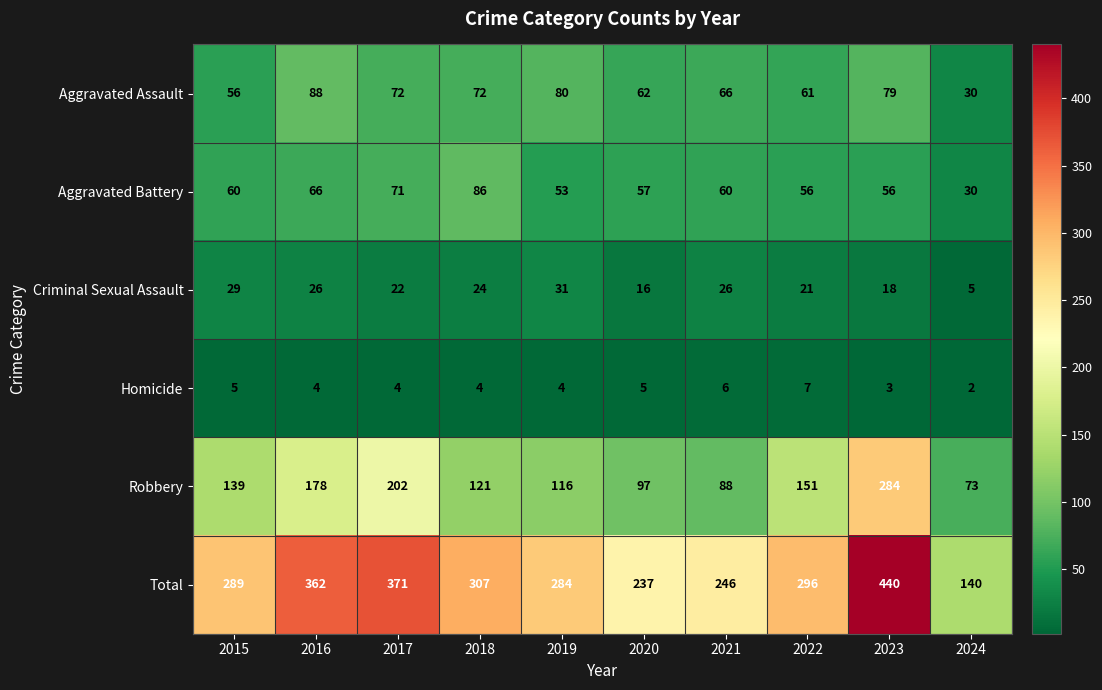

Rank the series by their maximum value, from lowest to highest.

Homicide, Criminal Sexual Assault, Aggravated Battery, Aggravated Assault, Robbery, Total